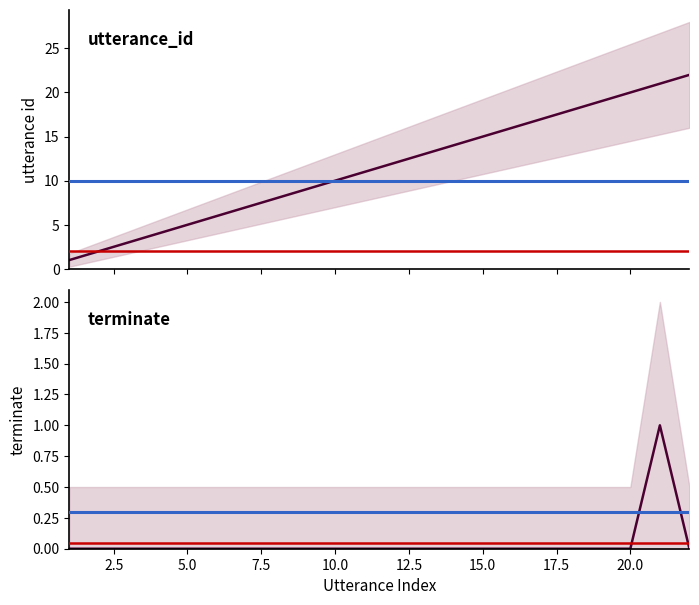

Reading right to left, extract all data points from this chart.

utterance_id: 22	21	20	19	18	17	16	15	14	13	12	11	10	9	8	7	6	5	4	3	2	1
terminate: 0	1	0	0	0	0	0	0	0	0	0	0	0	0	0	0	0	0	0	0	0	0